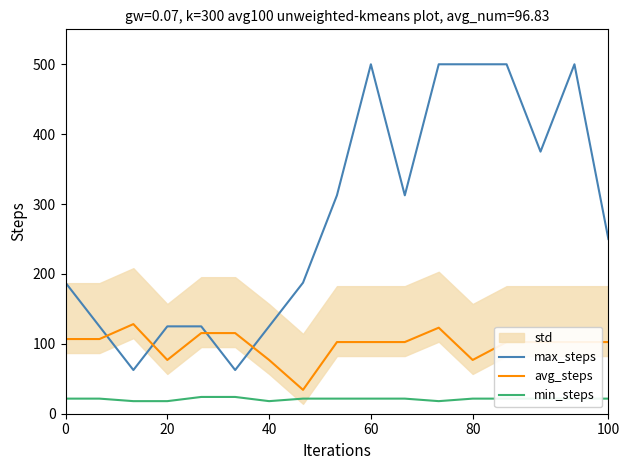

What is the average value of the min_steps series?

21.0